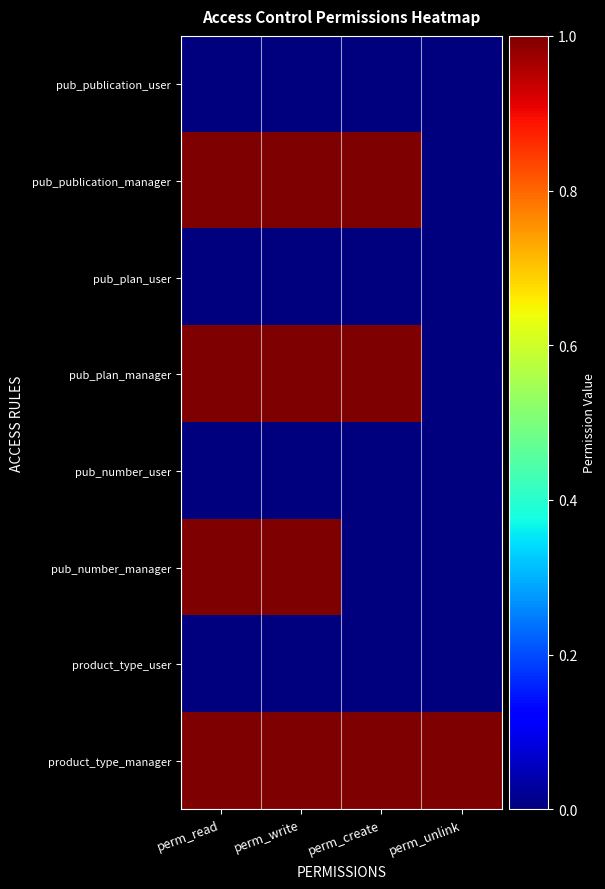

Between perm_read and perm_create, which series saw the biggest shift?

pub_number_manager